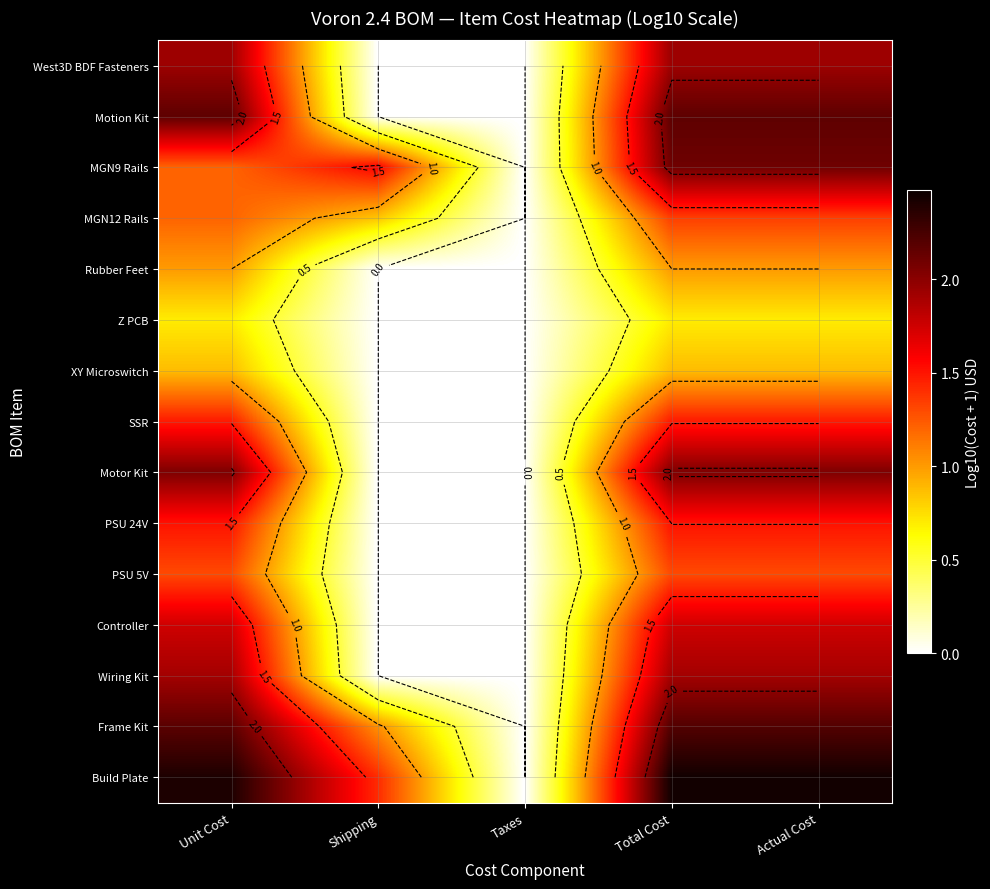

The value of Wiring Kit at Total Cost is 0.7. True or false?

False